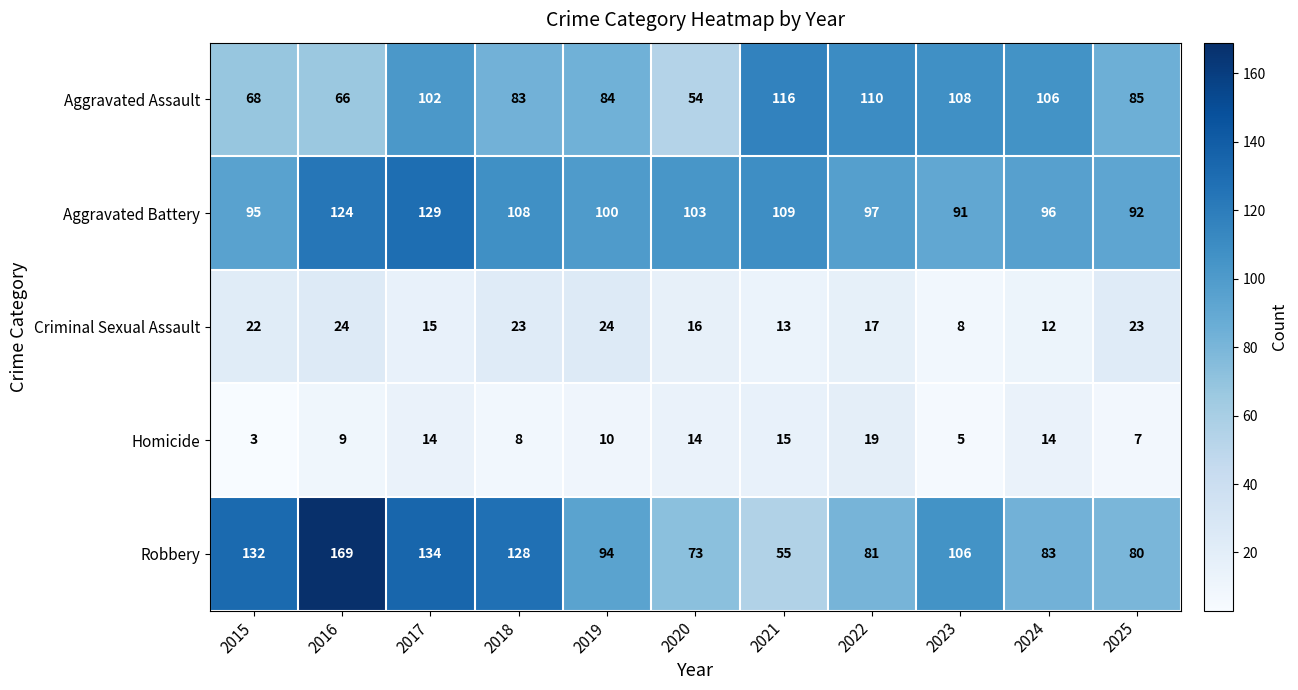

Count the number of data series in this chart.

5